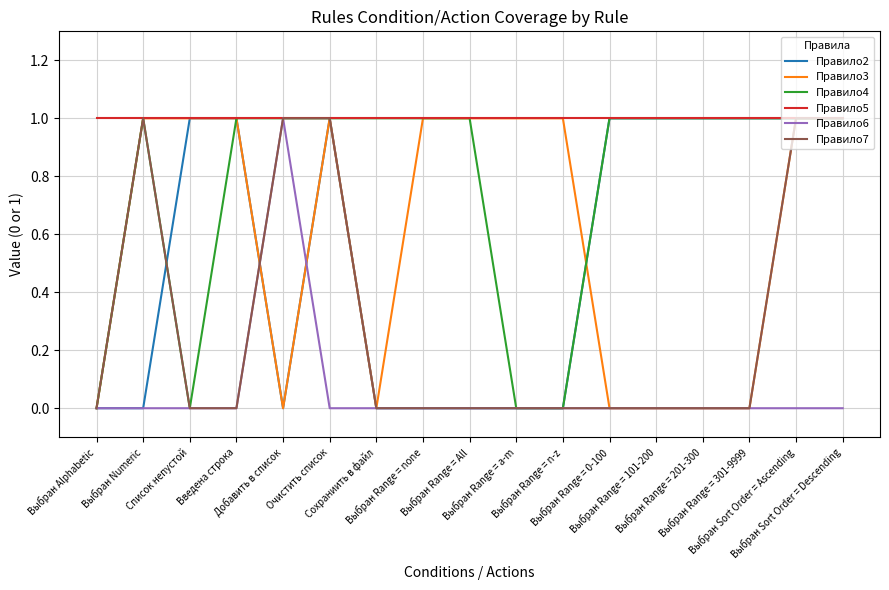

Is it true that Правило3 equals 0 at Выбран Range = 0-100?

True